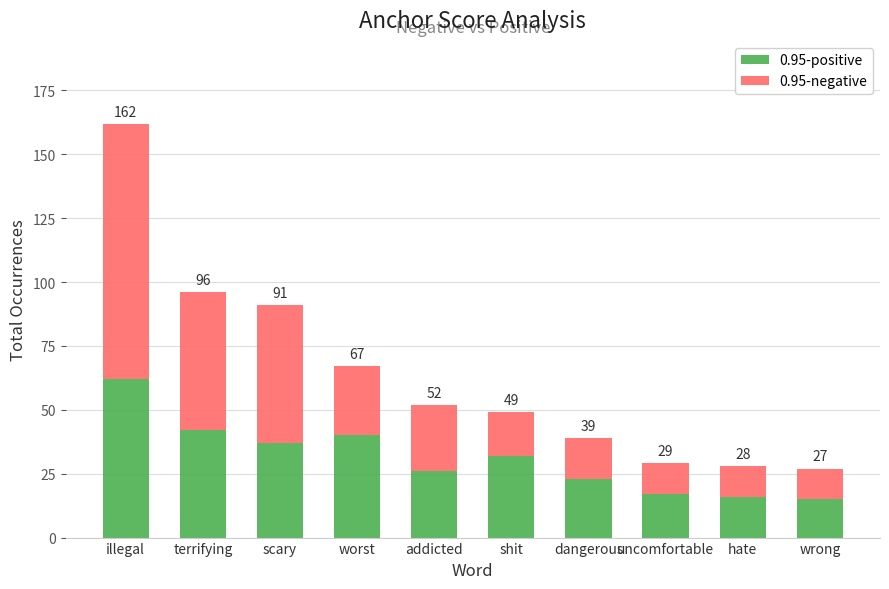

What is the sum of the 0.95-positive values at scary and wrong?

52